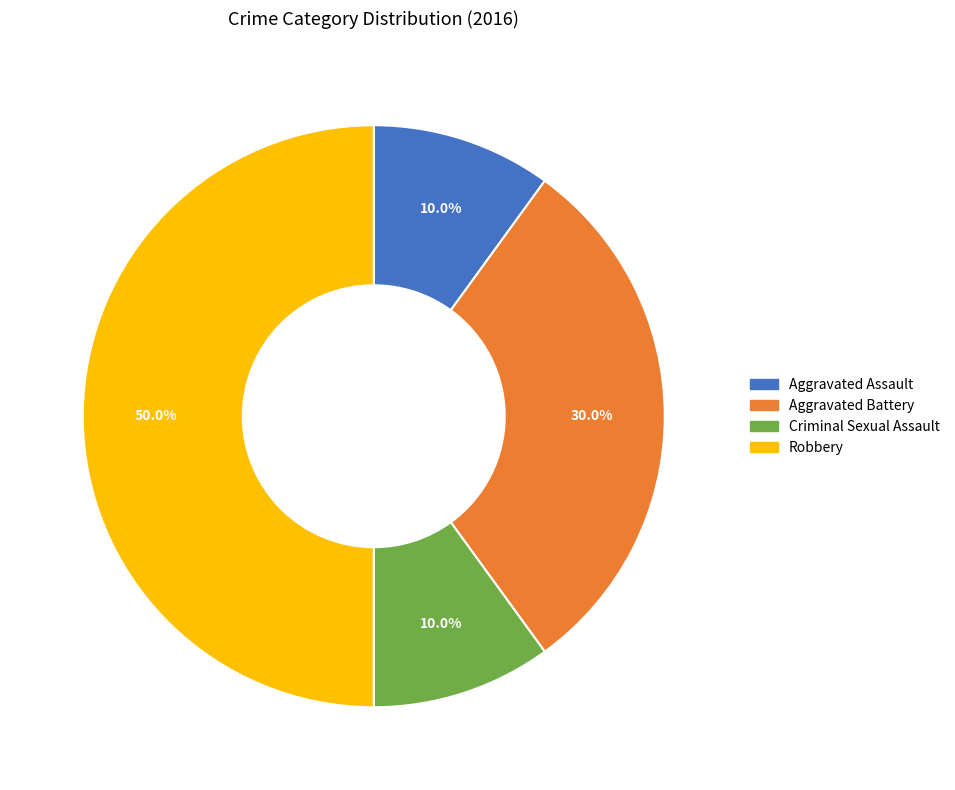

Which category has the biggest portion of the pie?

Robbery